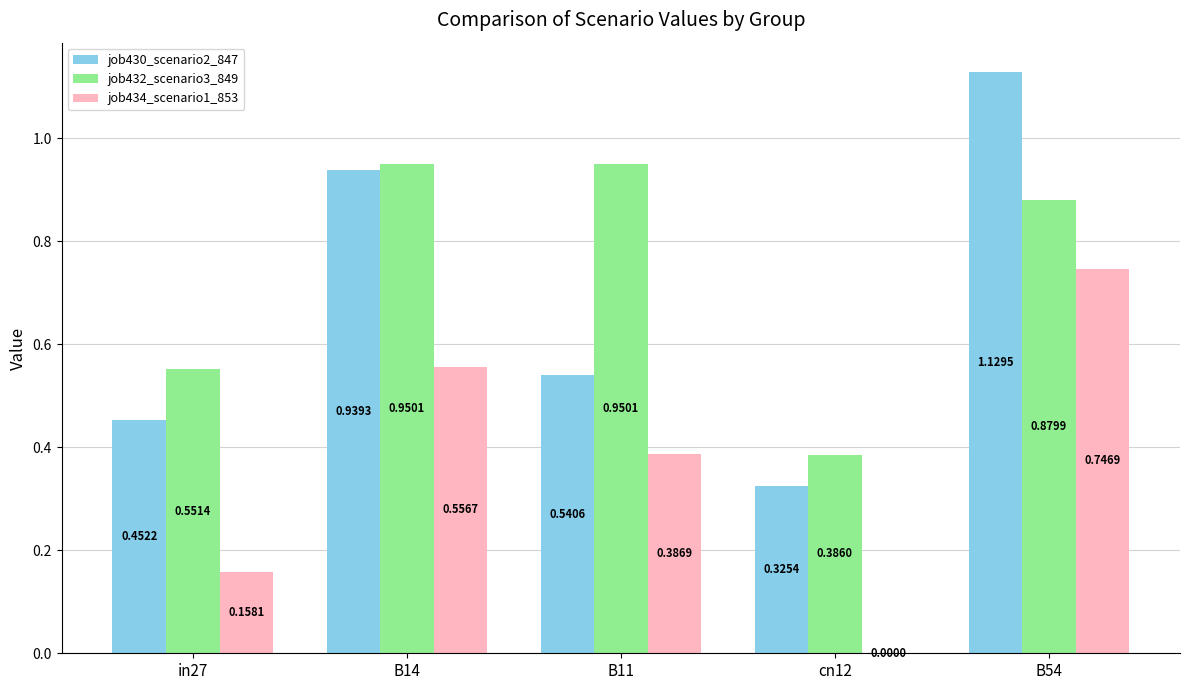

Which series has the largest range (max minus min)?

job430_scenario2_847